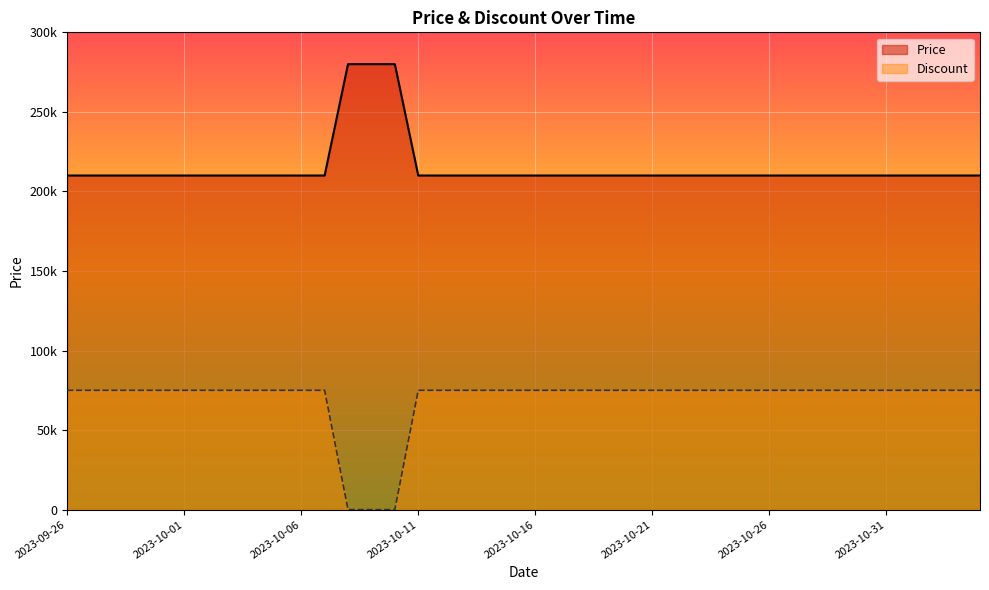

What is the average value of the Discount series?

69375